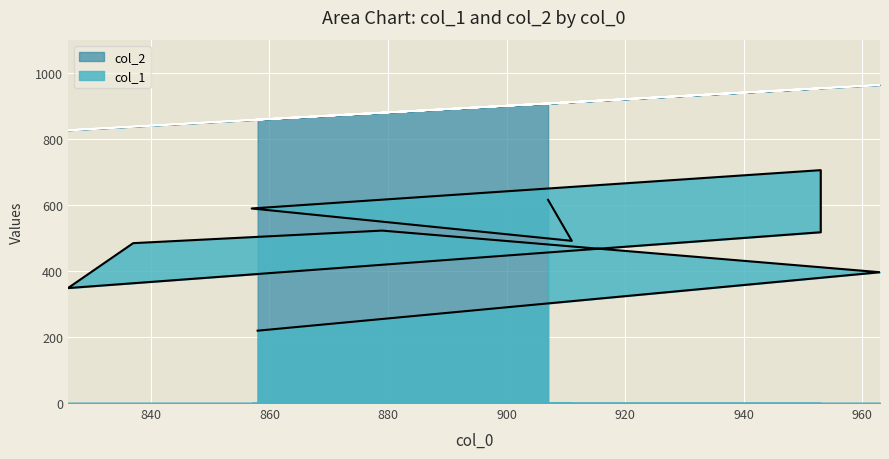

How many interior local valleys does the col_2 series have?

2